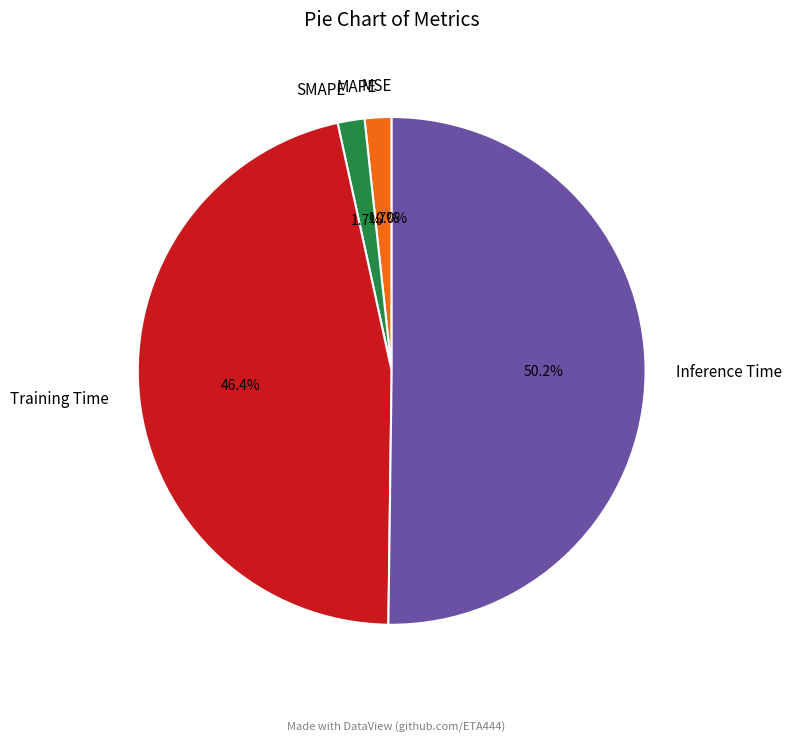

Do SMAPE and MSE together represent more than half of the pie?

No